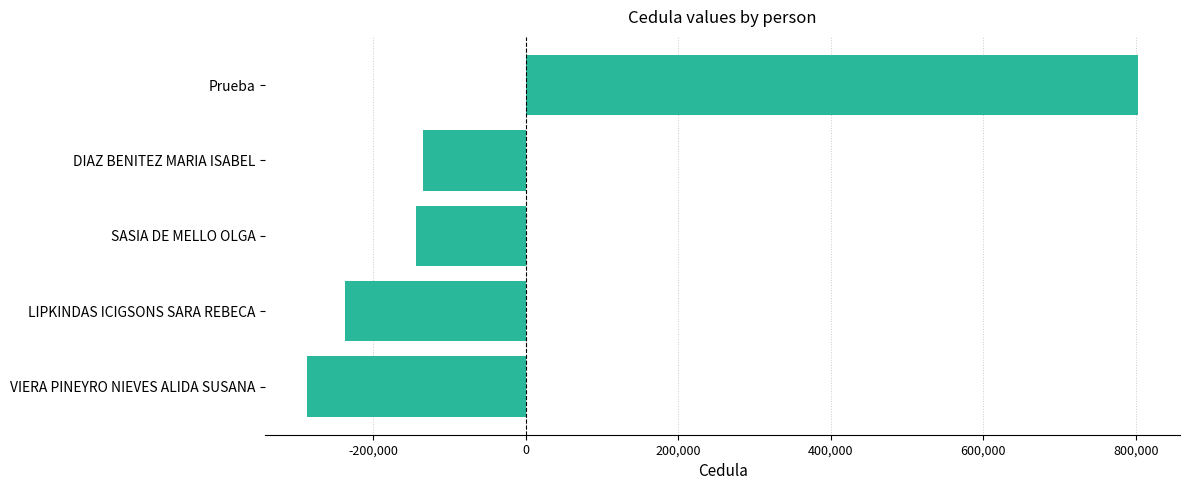

What is the greatest value displayed?

803532.8